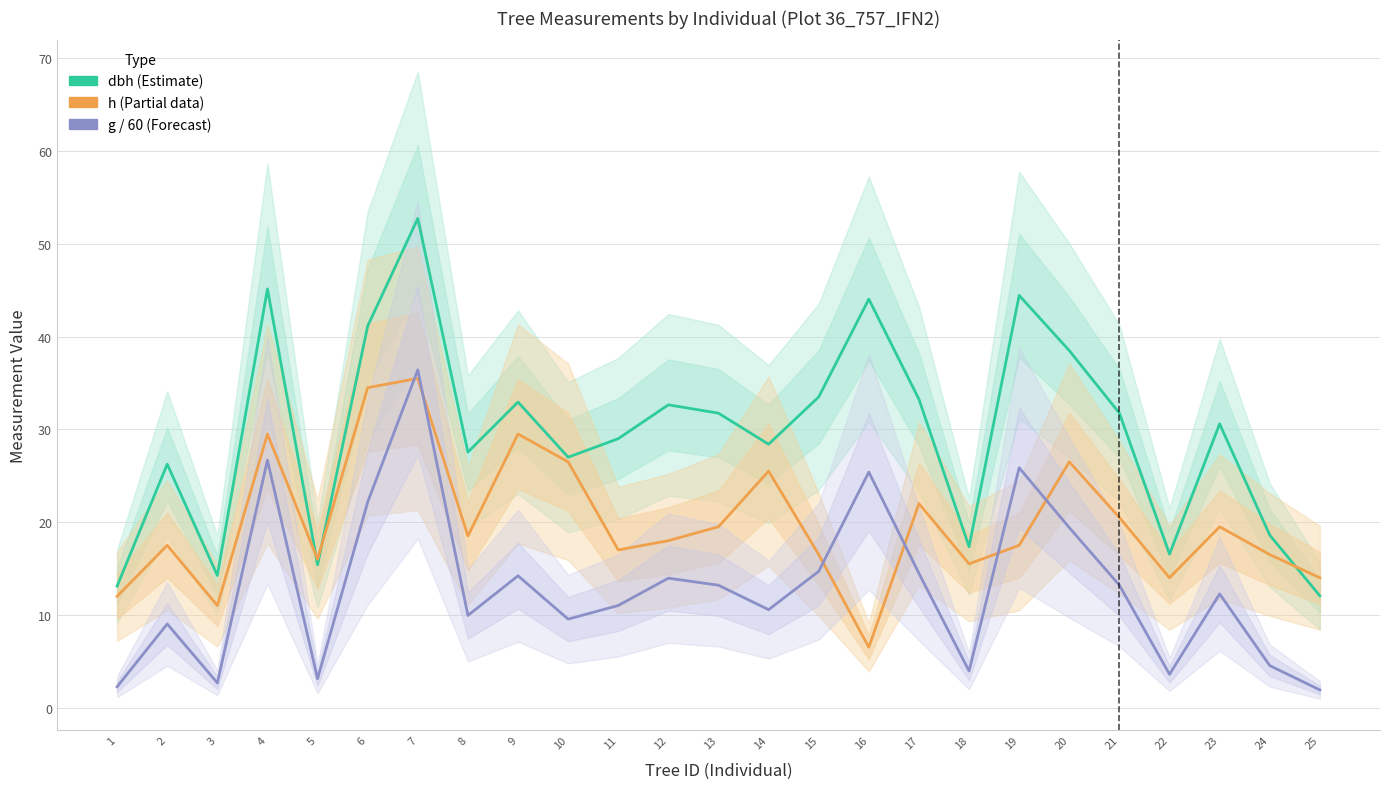

Reading left to right, transcribe all the data shown in this chart.

dbh (Estimate): 13.1	26.2	14.2	45.1	15.4	41.1	52.8	27.6	33.0	27.0	29.0	32.6	31.8	28.4	33.5	44.0	33.2	17.4	44.5	38.5	31.8	16.6	30.6	18.6	12.1
h (Partial data): 12.0	17.5	11.0	29.5	16.0	34.5	35.5	18.5	29.5	26.5	17.0	18.0	19.5	25.5	16.5	6.5	22.0	15.5	17.5	26.5	20.5	14.0	19.5	16.5	14.0
g / 60 (Forecast): 2.2	9.0	2.7	26.7	3.1	22.2	36.4	9.9	14.2	9.5	11.0	14.0	13.2	10.6	14.7	25.4	14.5	3.9	25.9	19.4	13.2	3.6	12.3	4.5	1.9